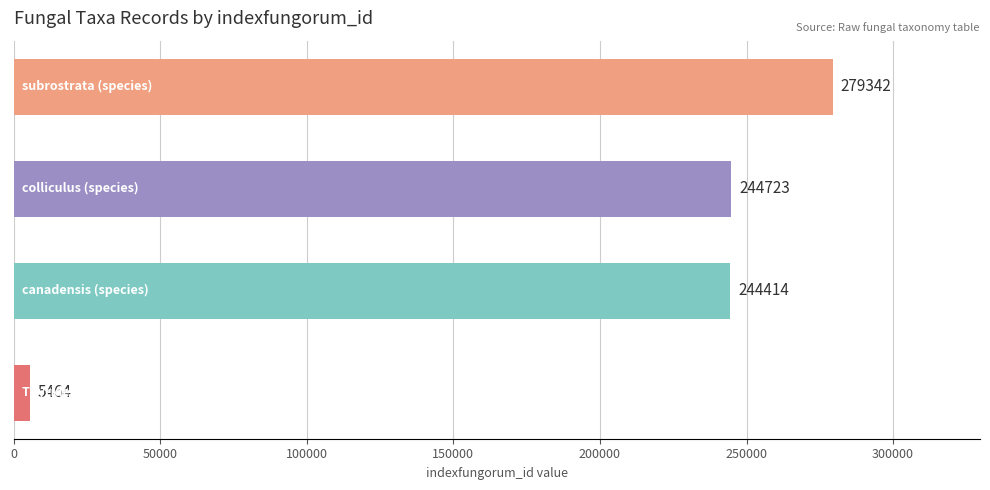

What is the minimum value shown in the chart?

5464